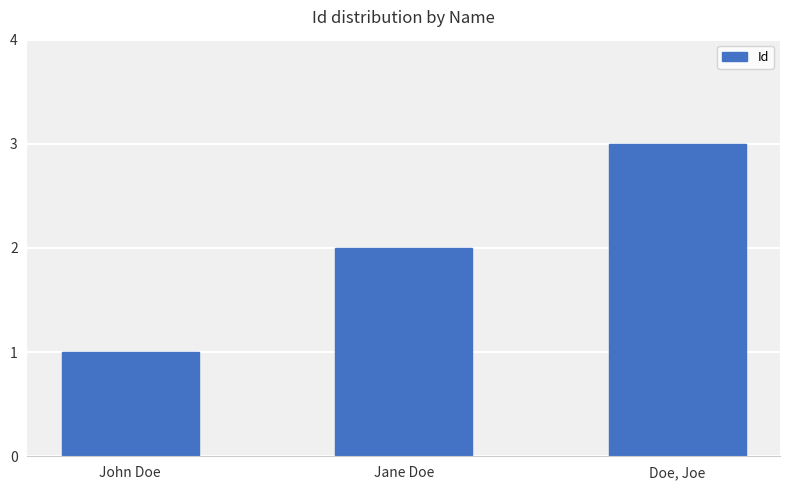

The chart shows a value of 3 at Jane Doe. True or false?

False